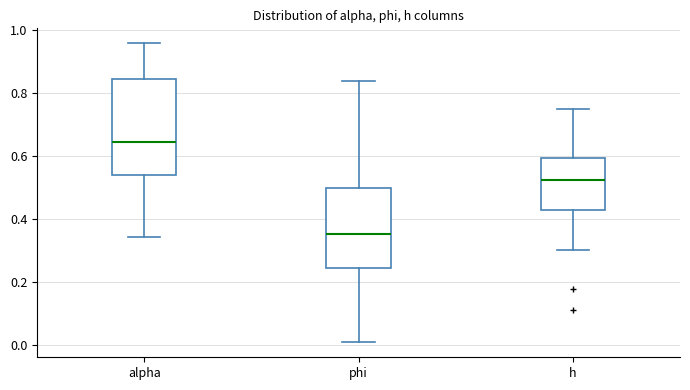

Comparing the boxes themselves (not the whiskers), which one is the tallest?

alpha